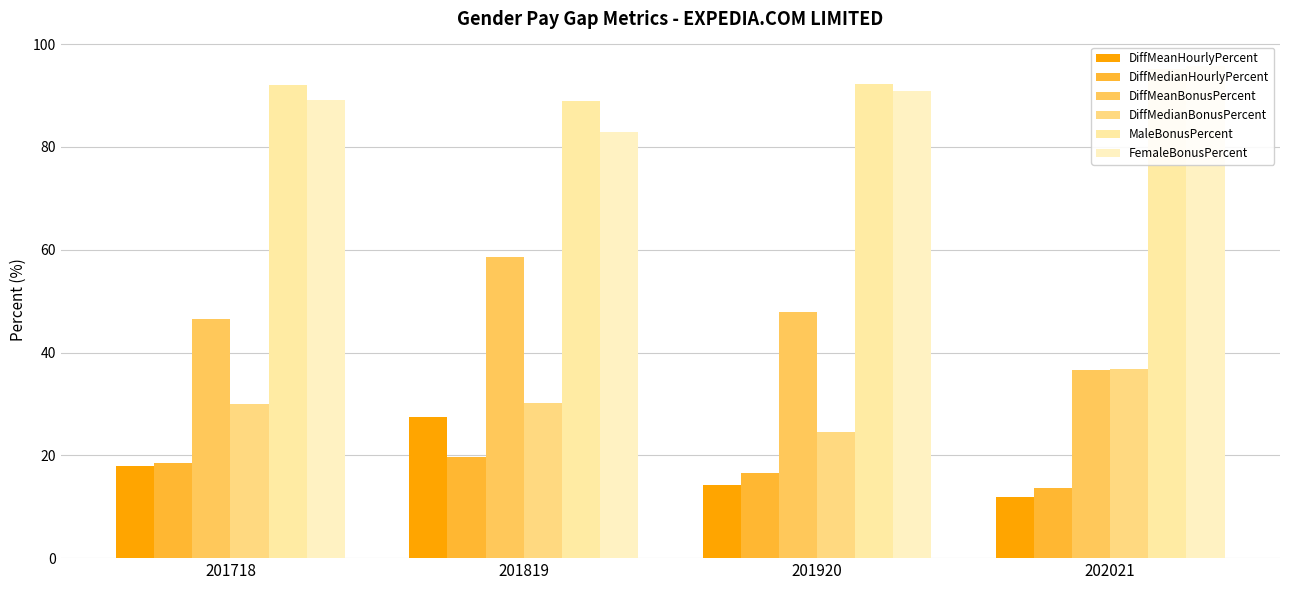

Reading left to right, list all the values displayed in this chart.

DiffMeanHourlyPercent: 201718=17.9	201819=27.5	201920=14.3	202021=11.8
DiffMedianHourlyPercent: 201718=18.6	201819=19.6	201920=16.6	202021=13.7
DiffMeanBonusPercent: 201718=46.6	201819=58.5	201920=47.8	202021=36.7
DiffMedianBonusPercent: 201718=29.9	201819=30.1	201920=24.6	202021=36.8
MaleBonusPercent: 201718=92.0	201819=89.0	201920=92.3	202021=95.1
FemaleBonusPercent: 201718=89.1	201819=82.9	201920=90.8	202021=95.7